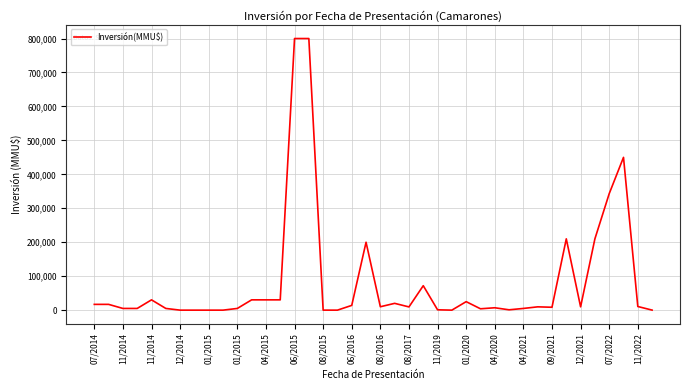

What is the difference between the maximum and minimum values?

800000